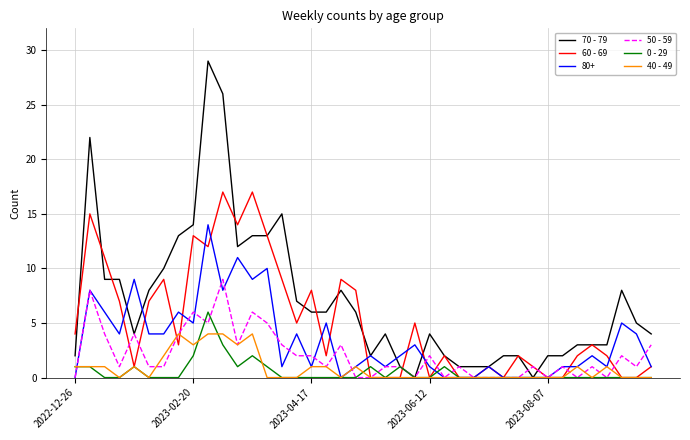

Which series has the widest spread of values?

70 - 79